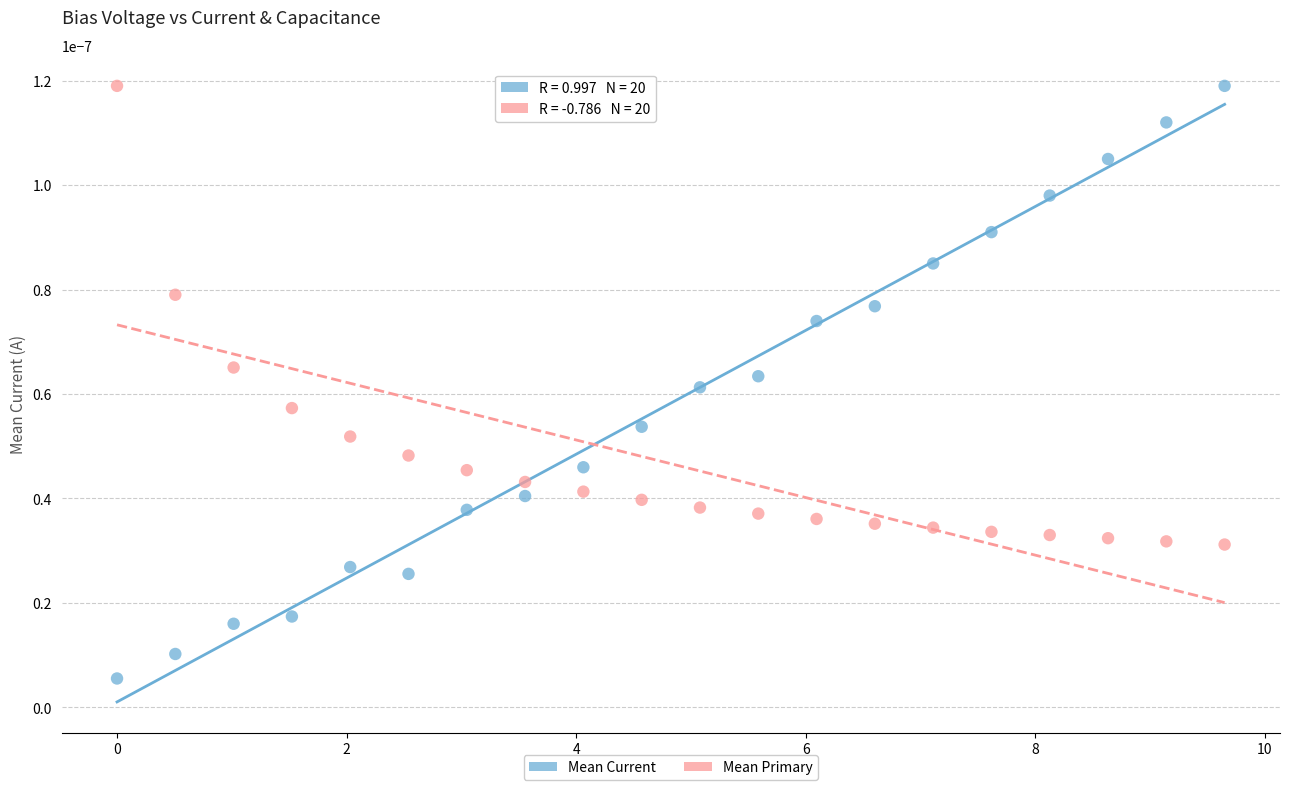

Across all data points, what is the range of X values (max minus min)?

9.7